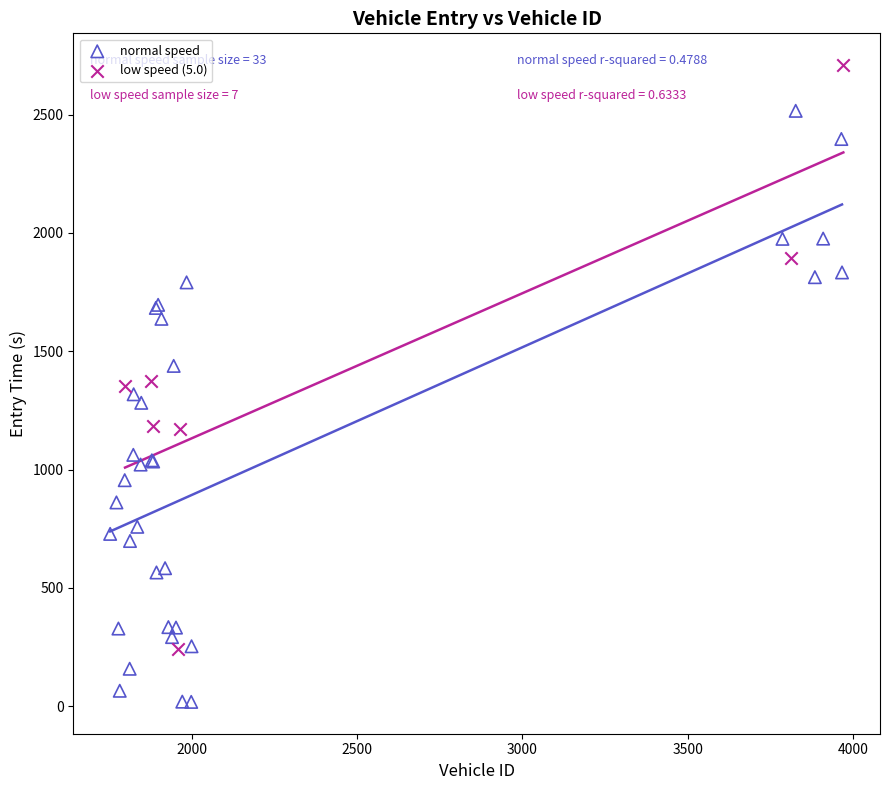

Which series reaches the minimum Y coordinate?

normal speed